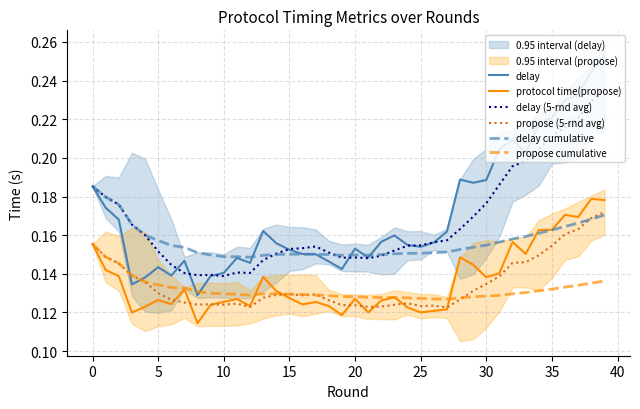

What is the difference between the maximum and minimum values in the delay (5-rnd avg) series?

0.1